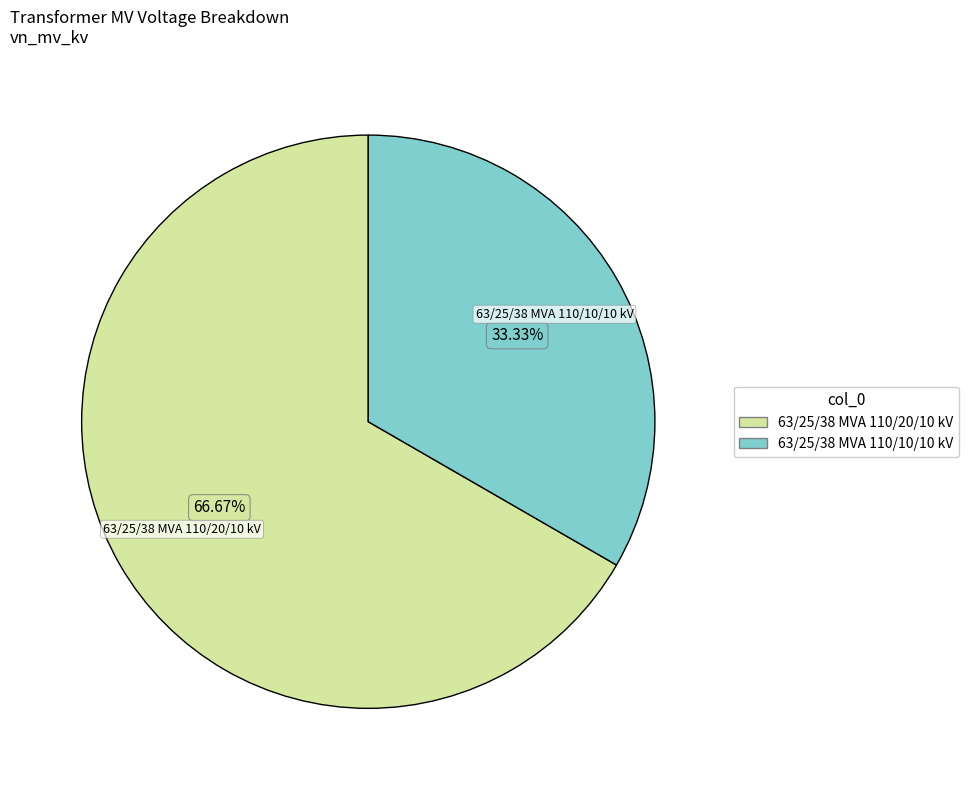

What is the ratio of the value at 63/25/38 MVA 110/20/10 kV to the value at 63/25/38 MVA 110/10/10 kV?

2.0